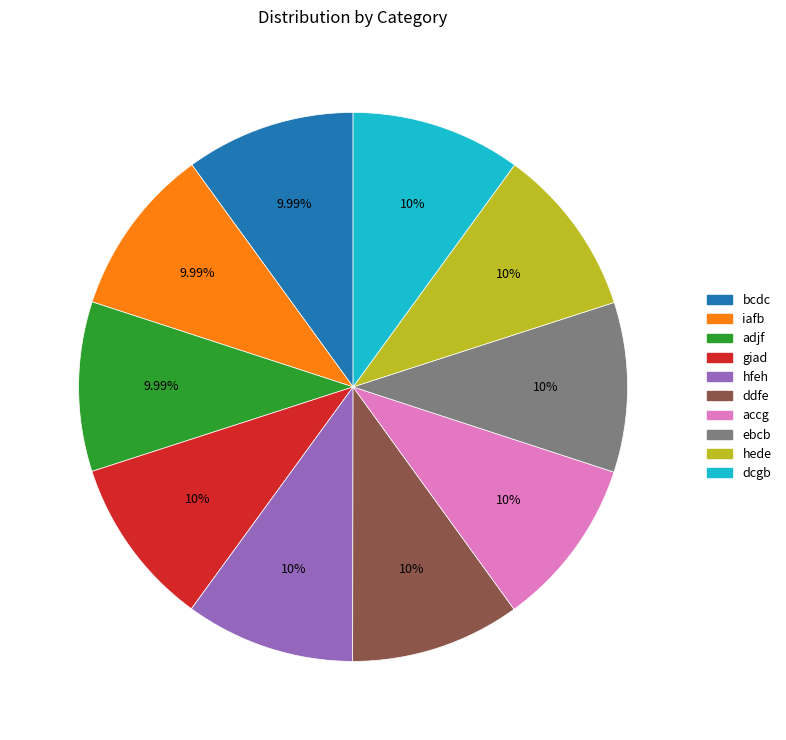

Is there any slice that represents more than half of the pie?

No